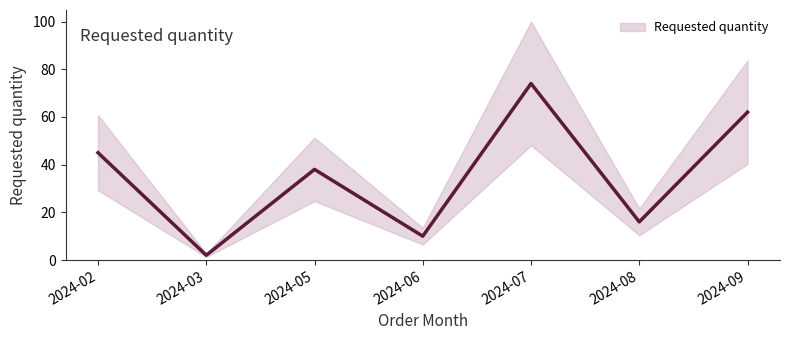

How many data points are less than 38?

3